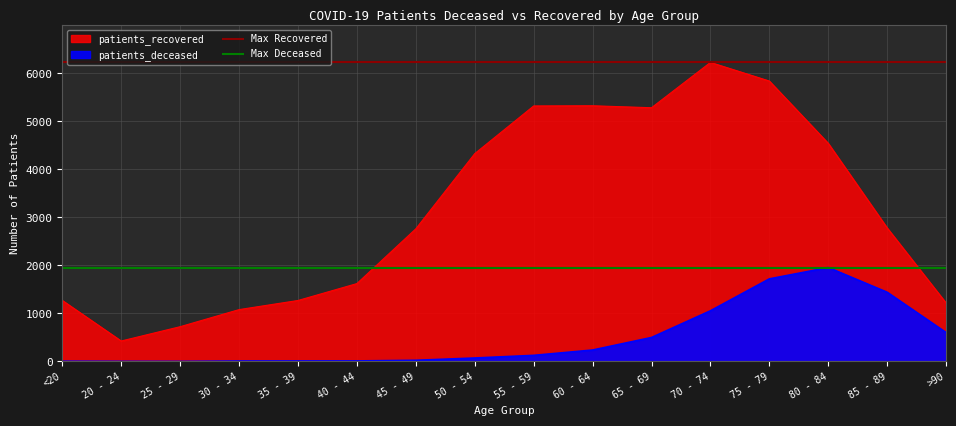

What is the maximum value for Max Deceased?

1957